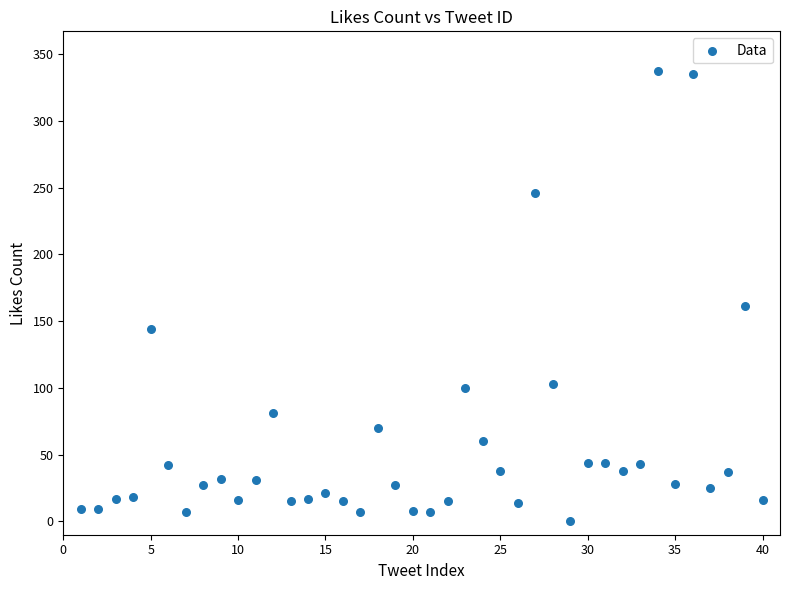

What Y value in the scatter plot is closest to 168?

161